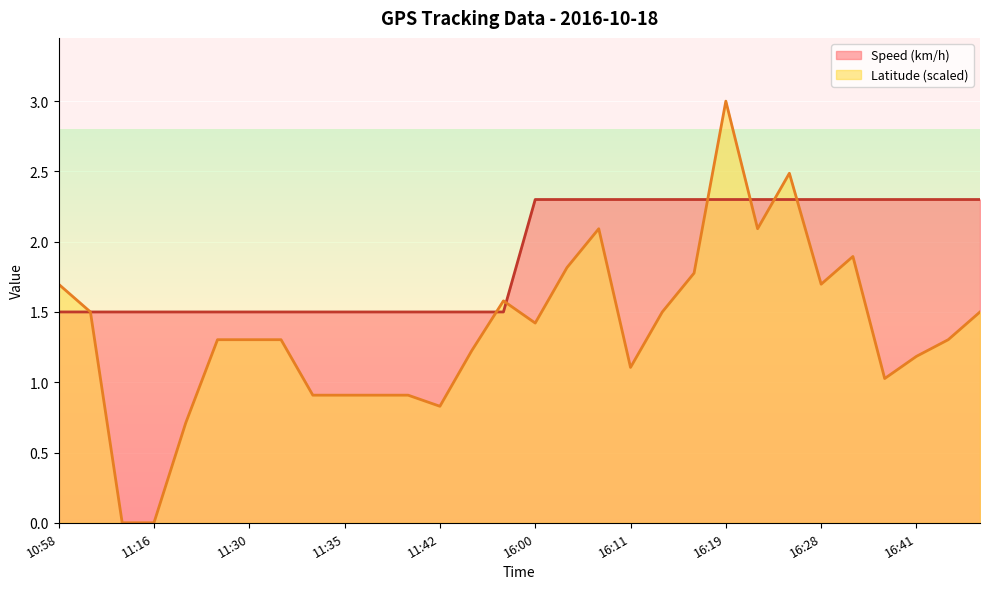

Between which two adjacent categories do Latitude (scaled) and Speed (km/h) first intersect?

10:58 and 11:16